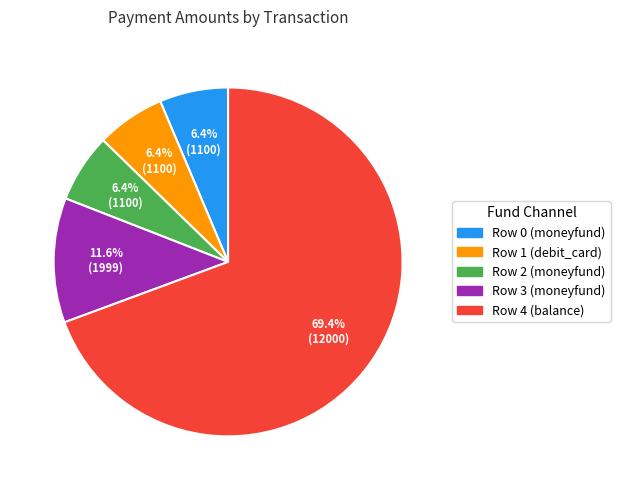

Which slice is the largest?

Row 4